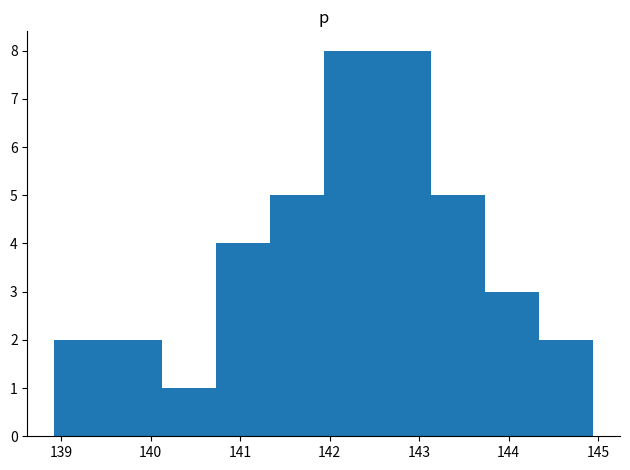

Reading left to right, list every bar in this chart as the range it spans on the x-axis followed by its height. Neither the bar edges nor the heights are printed on the chart, so give them approximately, as read against the axes.

138.9 to 139.5: 2
139.5 to 140.1: 2
140.1 to 140.7: 1
140.7 to 141.3: 4
141.3 to 141.9: 5
141.9 to 142.5: 8
142.5 to 143.1: 8
143.1 to 143.7: 5
143.7 to 144.3: 3
144.3 to 144.9: 2